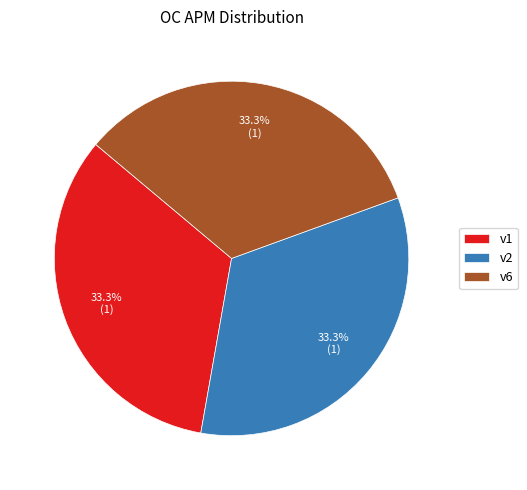

The v2 slice represents 33% of the pie. True or false?

True